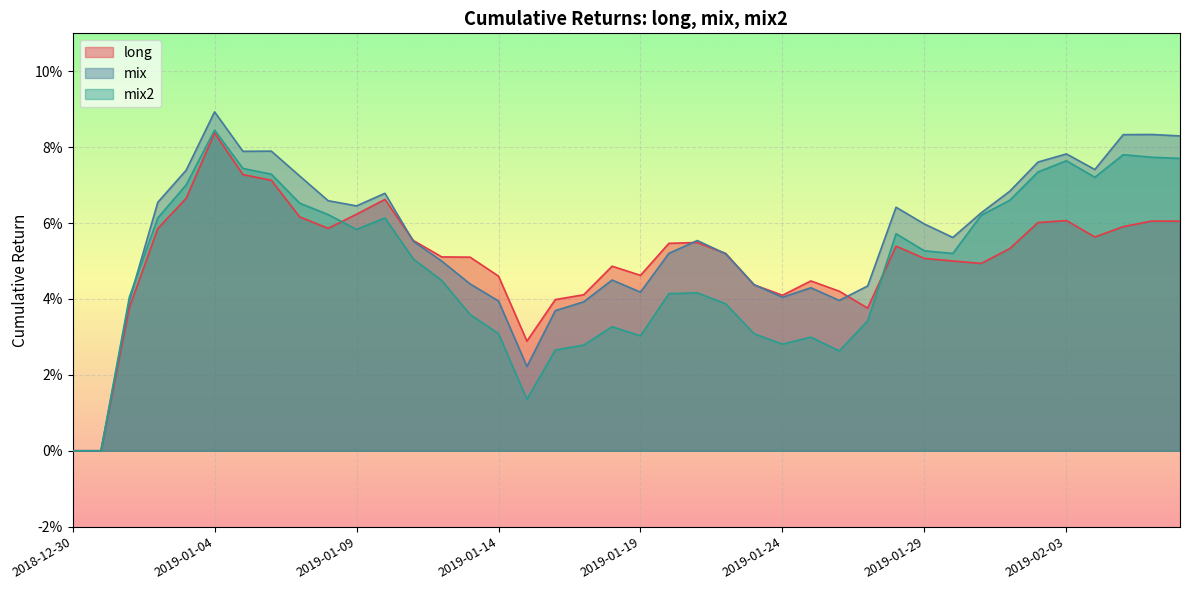

What is the sum of all long values?

2.0